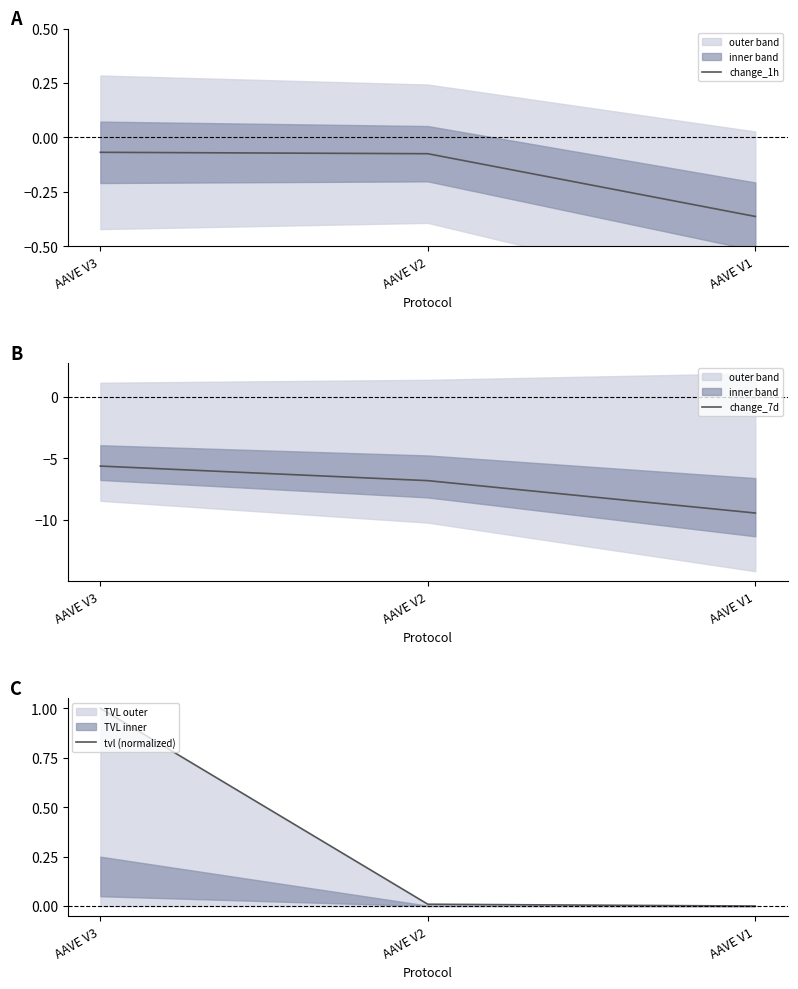

How many lines are shown in the chart?

3